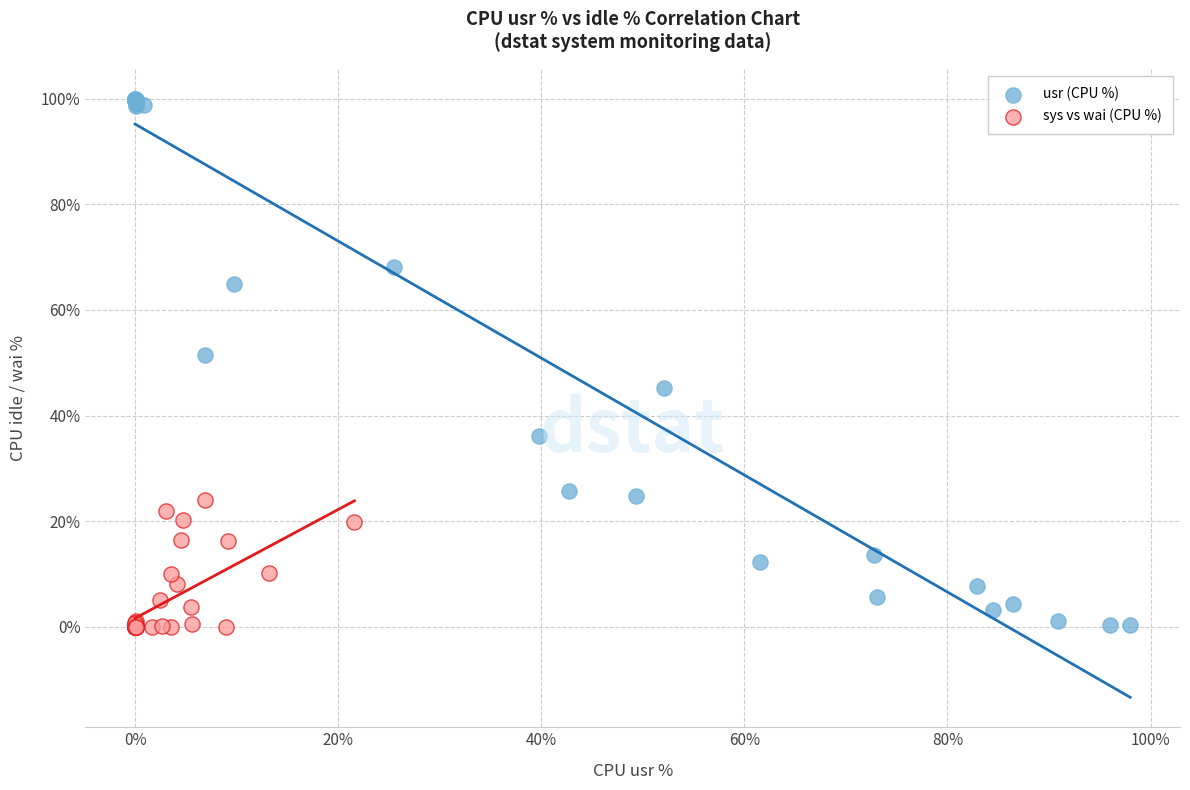

Which series has the largest Y range (max minus min)?

usr (CPU %)